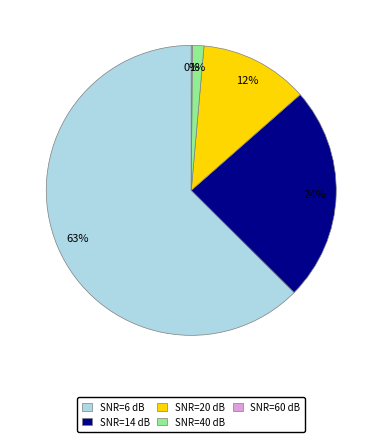

What is the largest slice in the pie chart?

SNR=6 dB